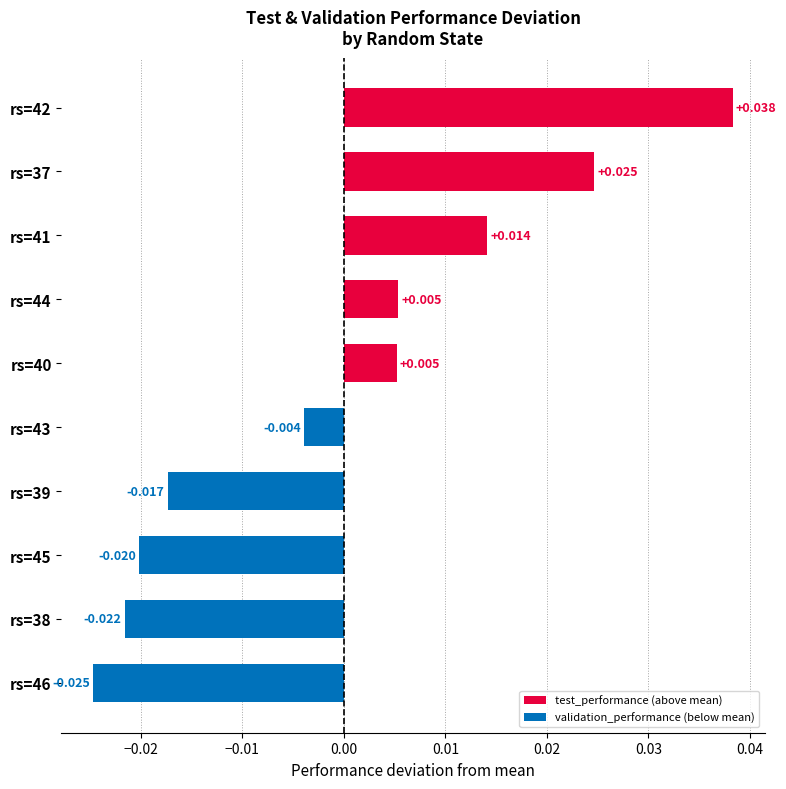

At which category does the chart reach its minimum across all series?

rs=46